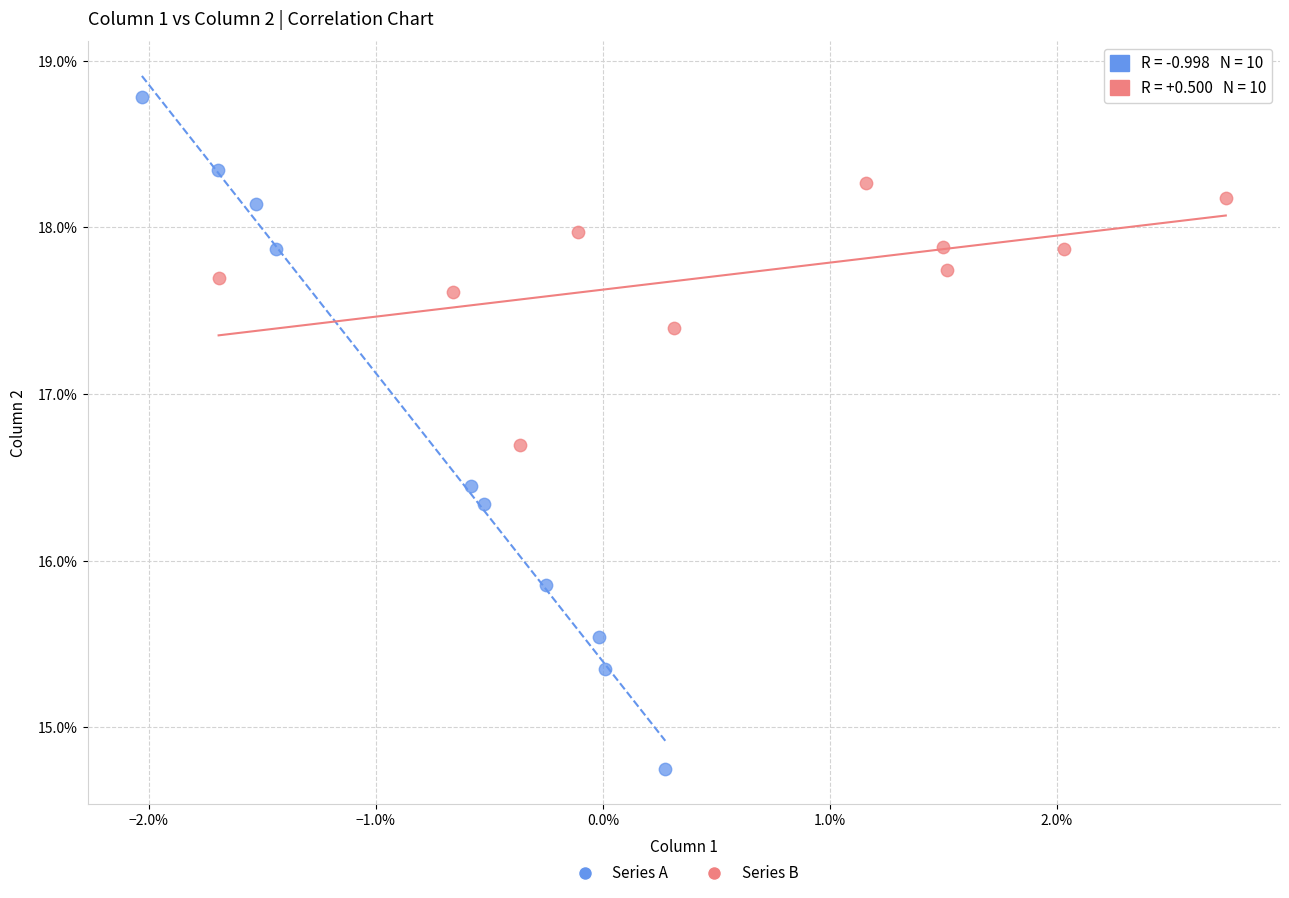

What are all the series names shown in the legend?

Series A, Series B